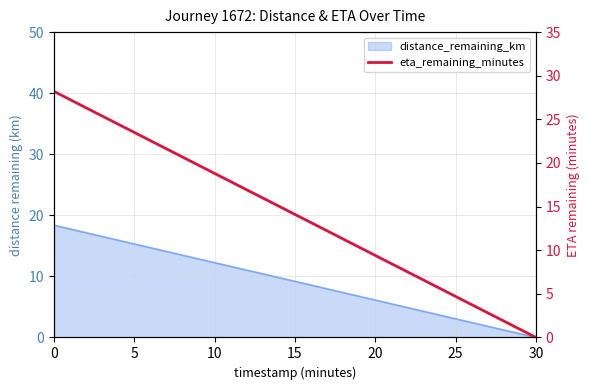

True or false: there are more than 1 points higher than both neighbors.

False